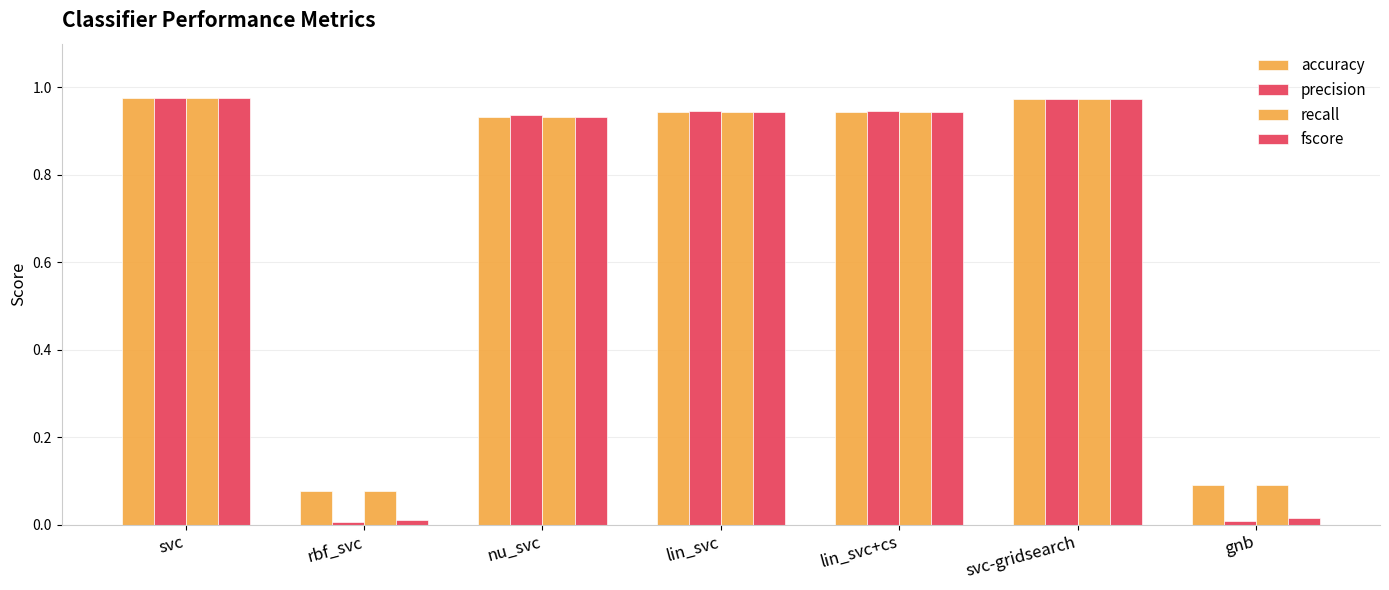

What is the difference between the maximum and minimum values in the accuracy series?

0.9